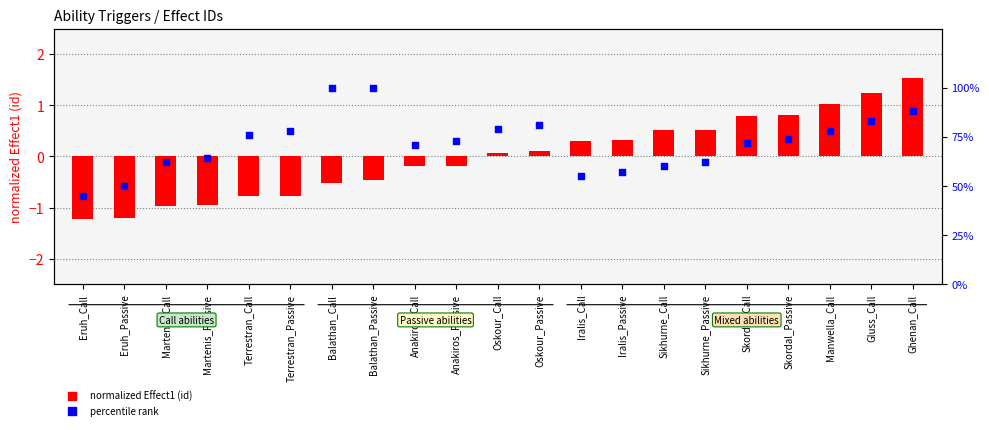

Is the value of percentile rank at Skordal_Call greater than the value of normalized Effect1 (id) at Martenis_Call?

Yes